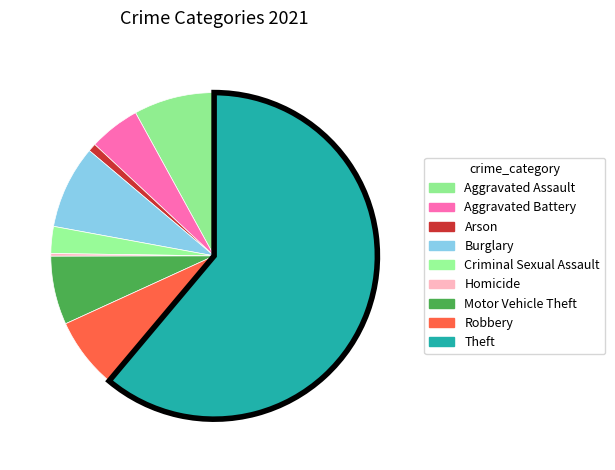

Is it true that Homicide is 9% of the pie?

False